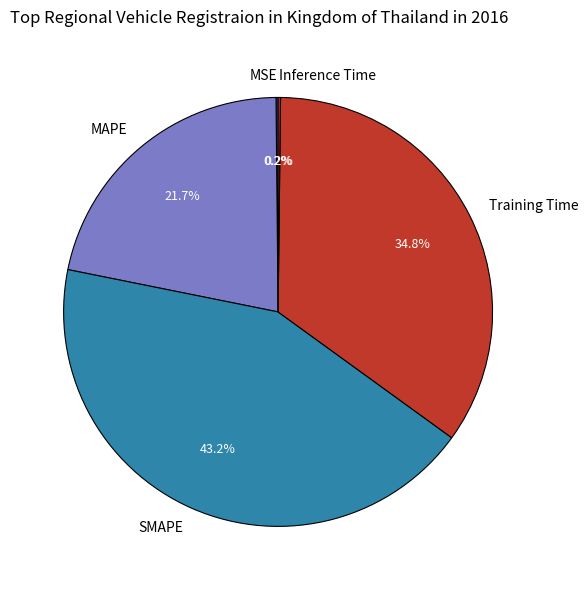

What is the largest slice in the pie chart?

SMAPE